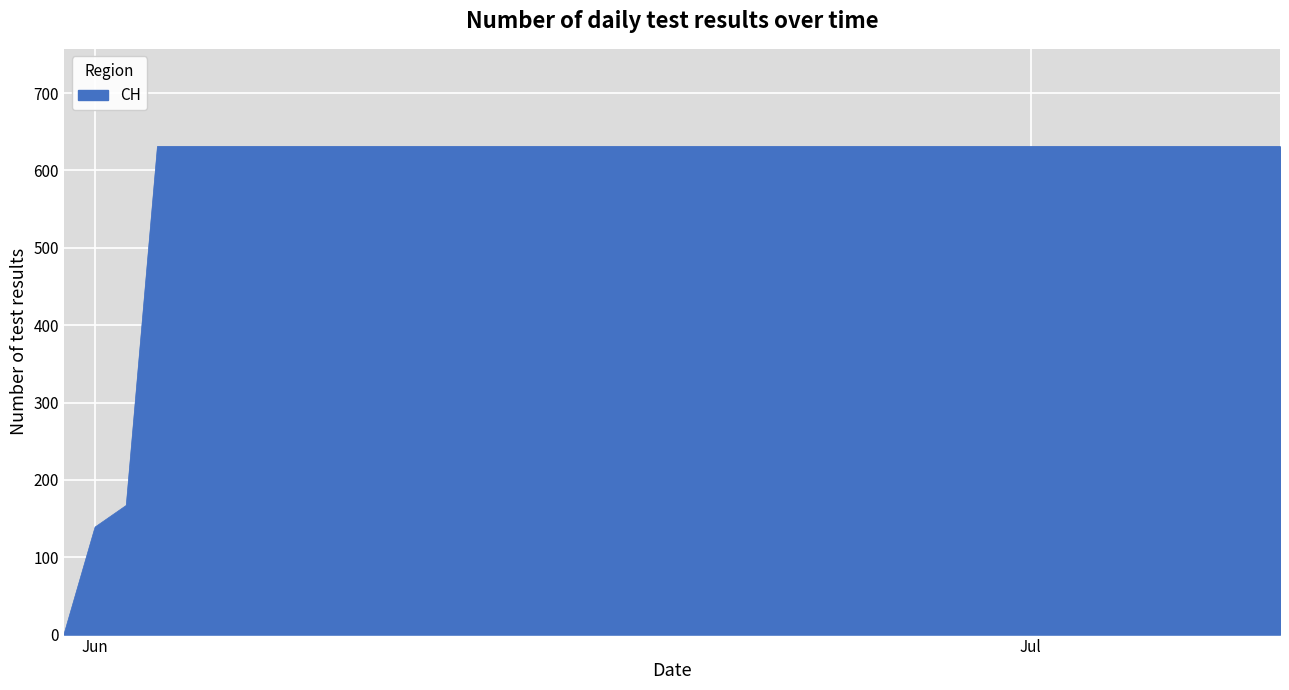

What is the difference between the maximum and minimum values?

631